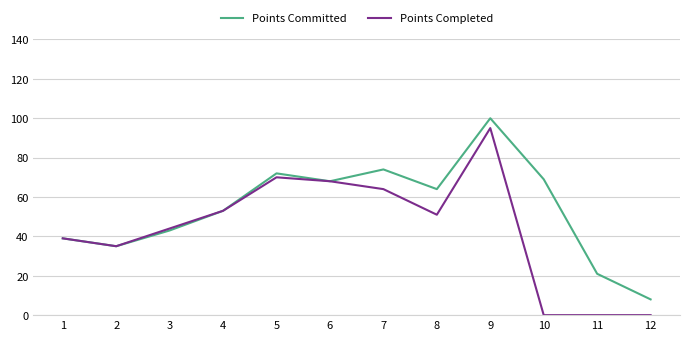

At which category does the chart reach its peak across all series?

9